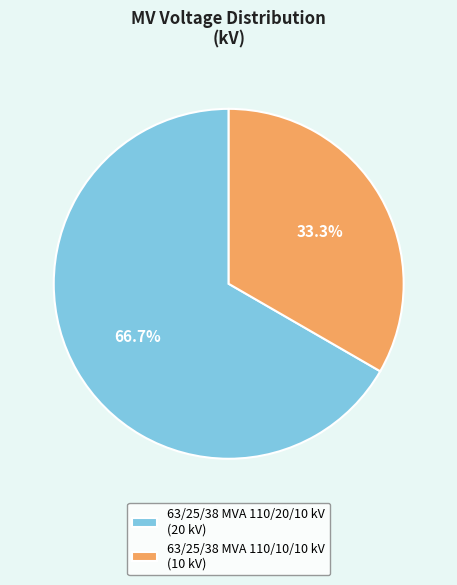

The 63/25/38 MVA 110/20/10 kV slice represents 79% of the pie. True or false?

False